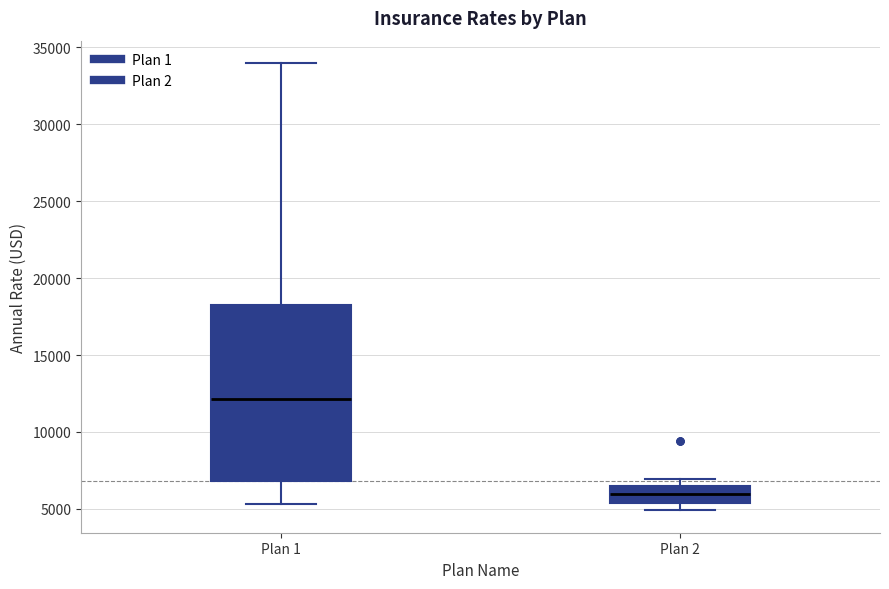

Reading left to right, read every box against the y-axis: the position of its median line, the range the box covers, and the ends of its whiskers. The values are not printed on the chart, so give them approximately, as read against the axis.

Plan 1: median 12000, box 7000 to 18500, whiskers 5500 to 34000
Plan 2: median 6000, box 5500 to 6500, whiskers 5000 to 7000